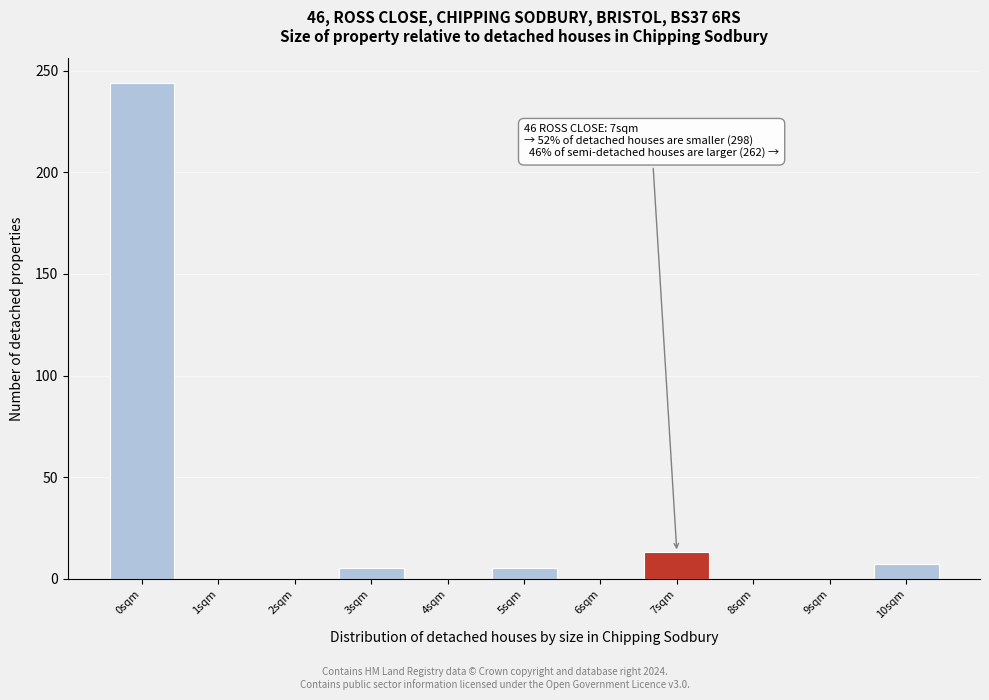

Reading right to left, list all the values displayed in this chart.

10sqm=7	9sqm=0	8sqm=0	7sqm=13	6sqm=0	5sqm=5	4sqm=0	3sqm=5	2sqm=0	1sqm=0	0sqm=244